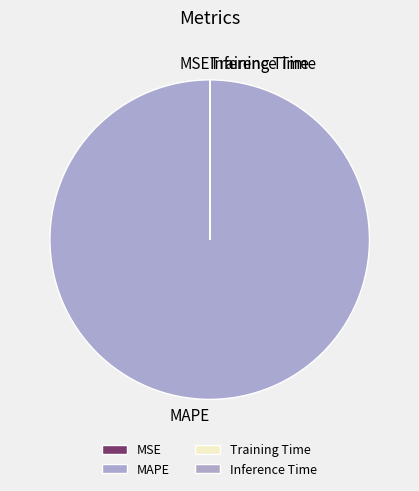

Which category has the biggest portion of the pie?

MAPE